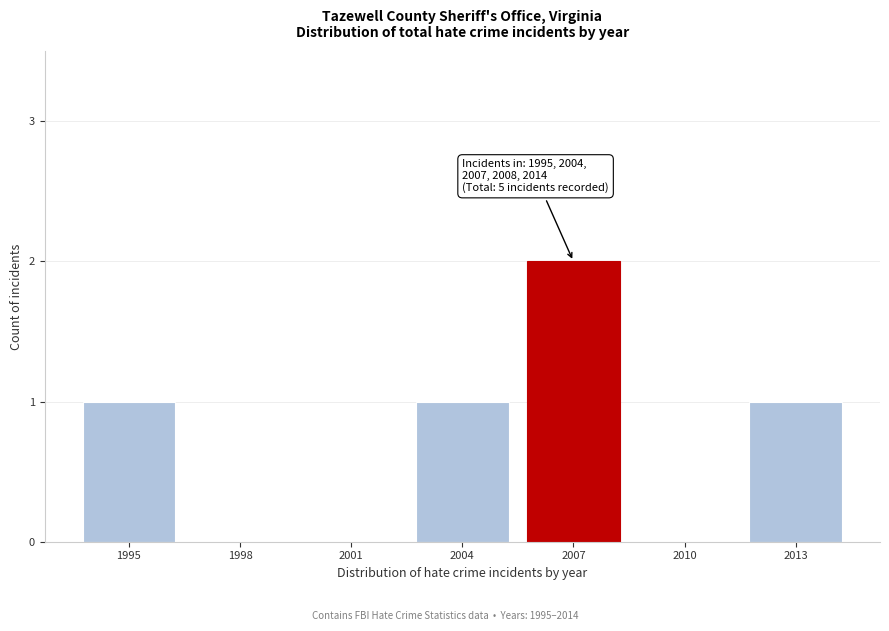

Reading right to left, what are all the values shown in this chart?

2013=1	2010=0	2007=2	2004=1	2001=0	1998=0	1995=1